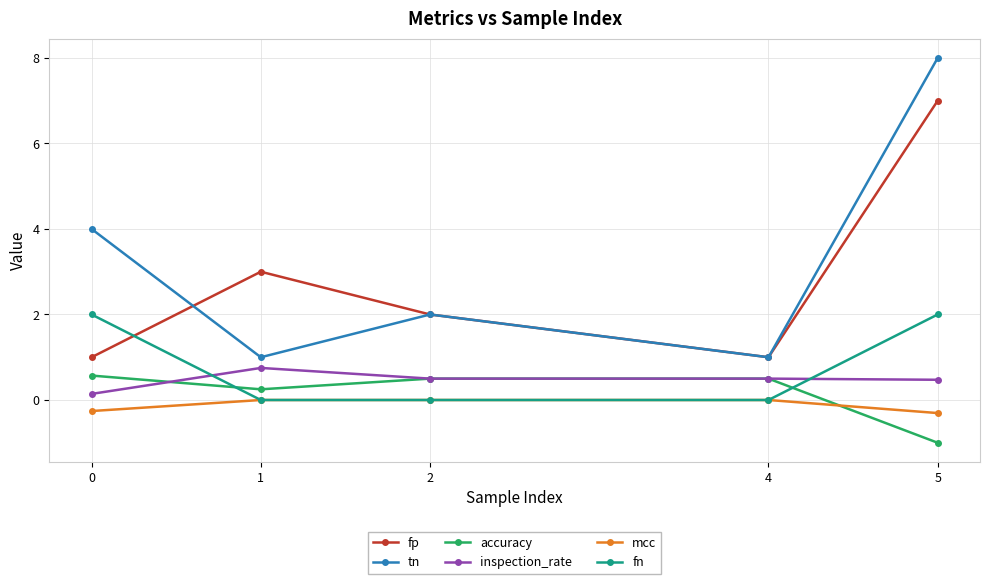

At 0, list the series in order from largest to smallest.

tn, fn, fp, accuracy, inspection_rate, mcc